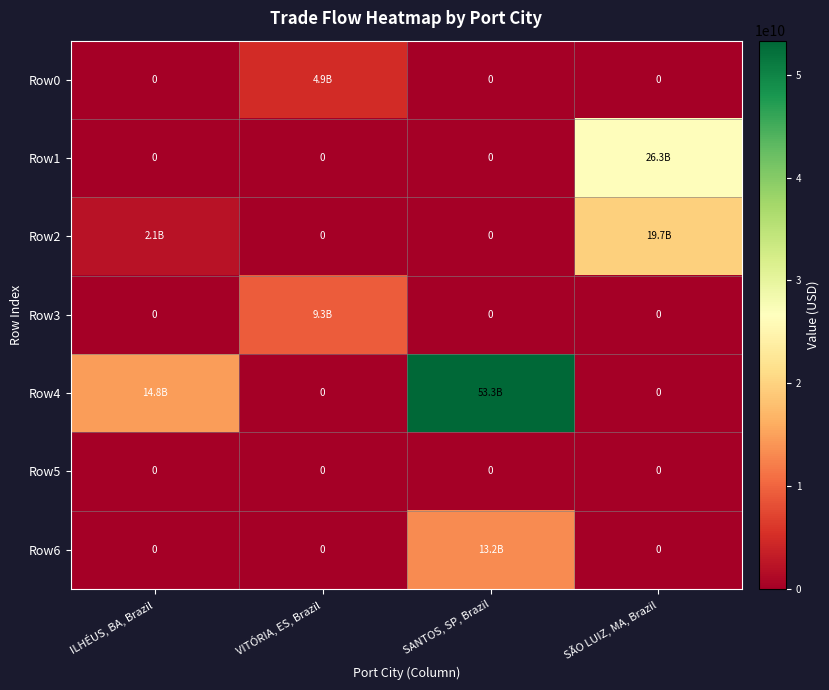

At which category does the chart reach its minimum across all series?

ILHÉUS, BA, Brazil